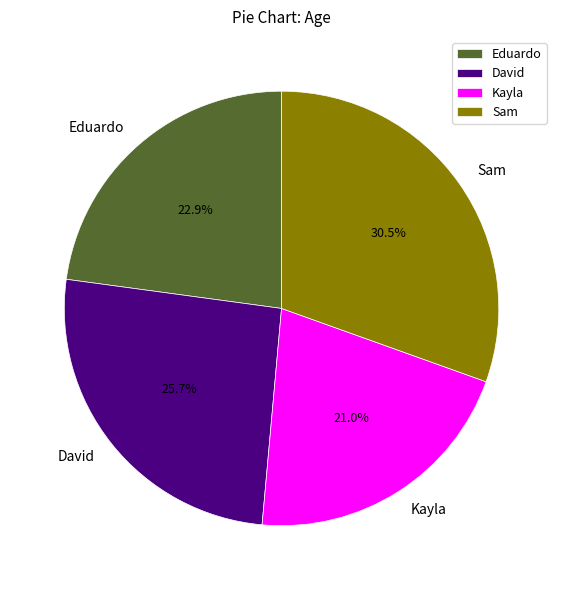

Combined, do Kayla and David account for over 50%?

No